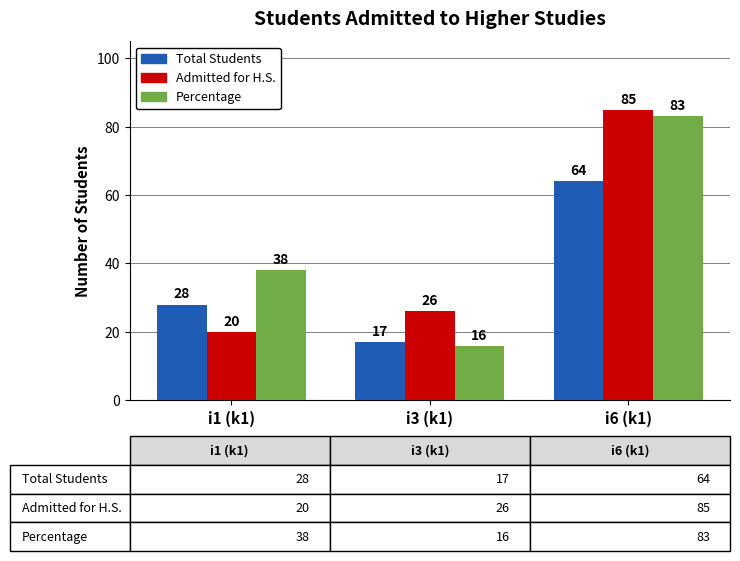

What is the difference between the maximum and minimum values in the Total Students series?

47